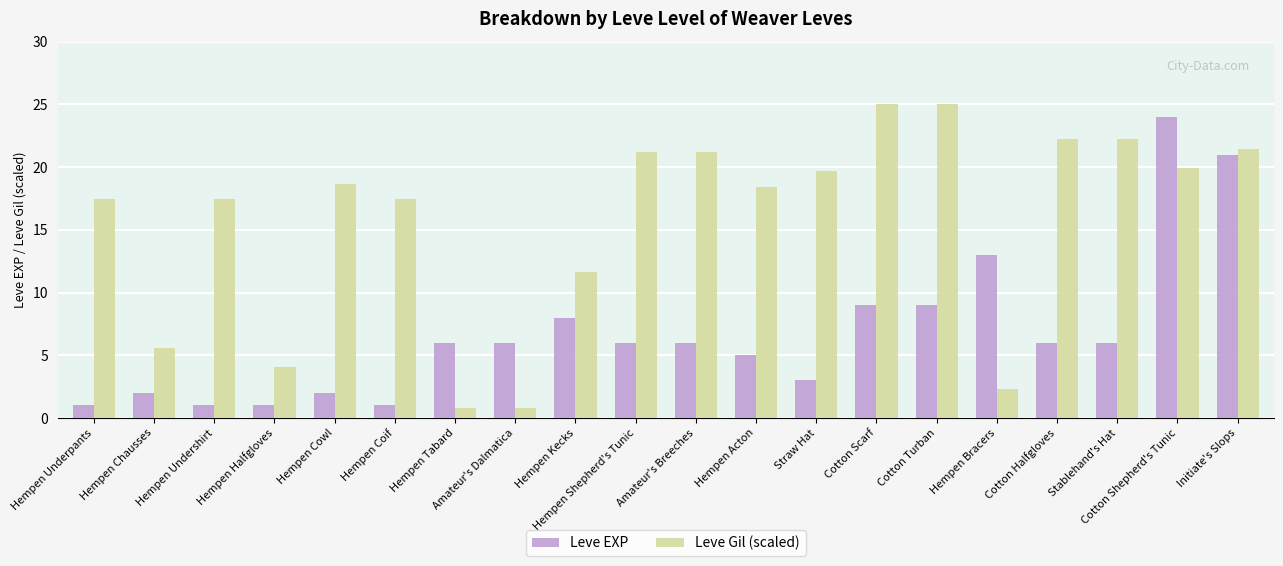

What is the difference between the highest and lowest values at Hempen Shepherd's Tunic?

15.2